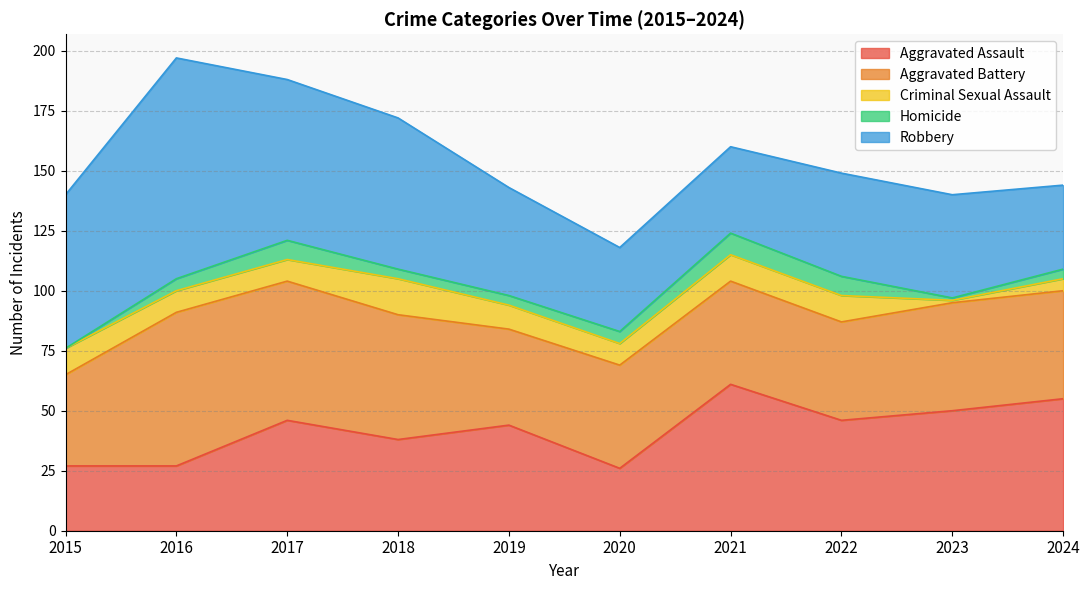

What is the spread (max minus min) of values at 2019?

41